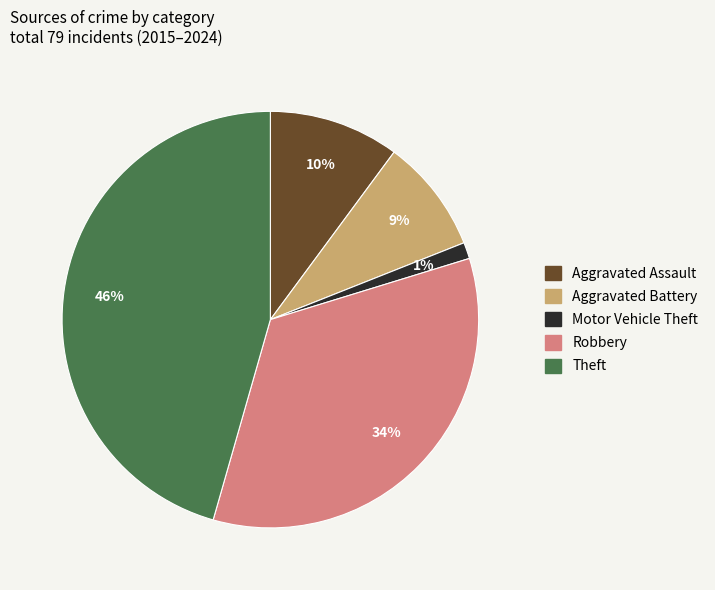

The Theft slice represents 46% of the pie. True or false?

True